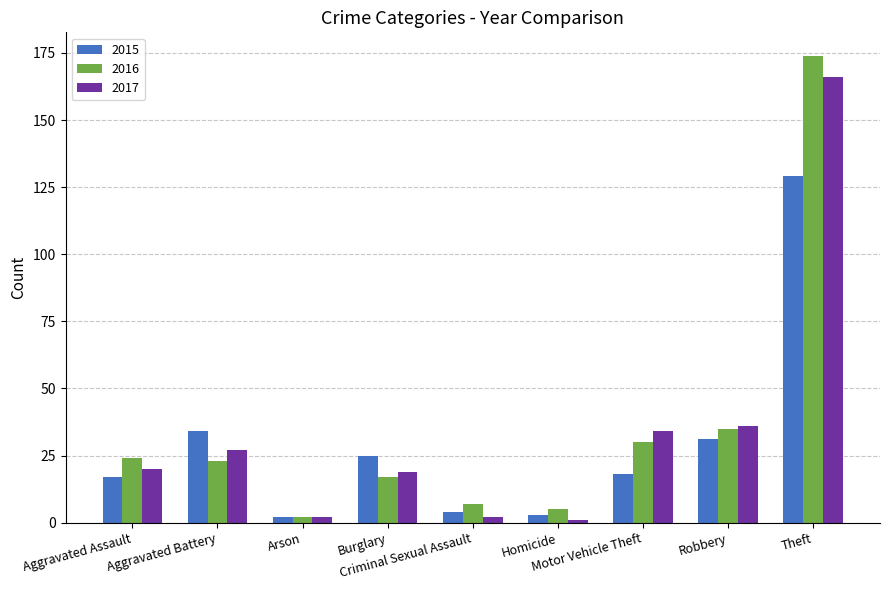

Rank the series by their maximum value, from highest to lowest.

2016, 2017, 2015